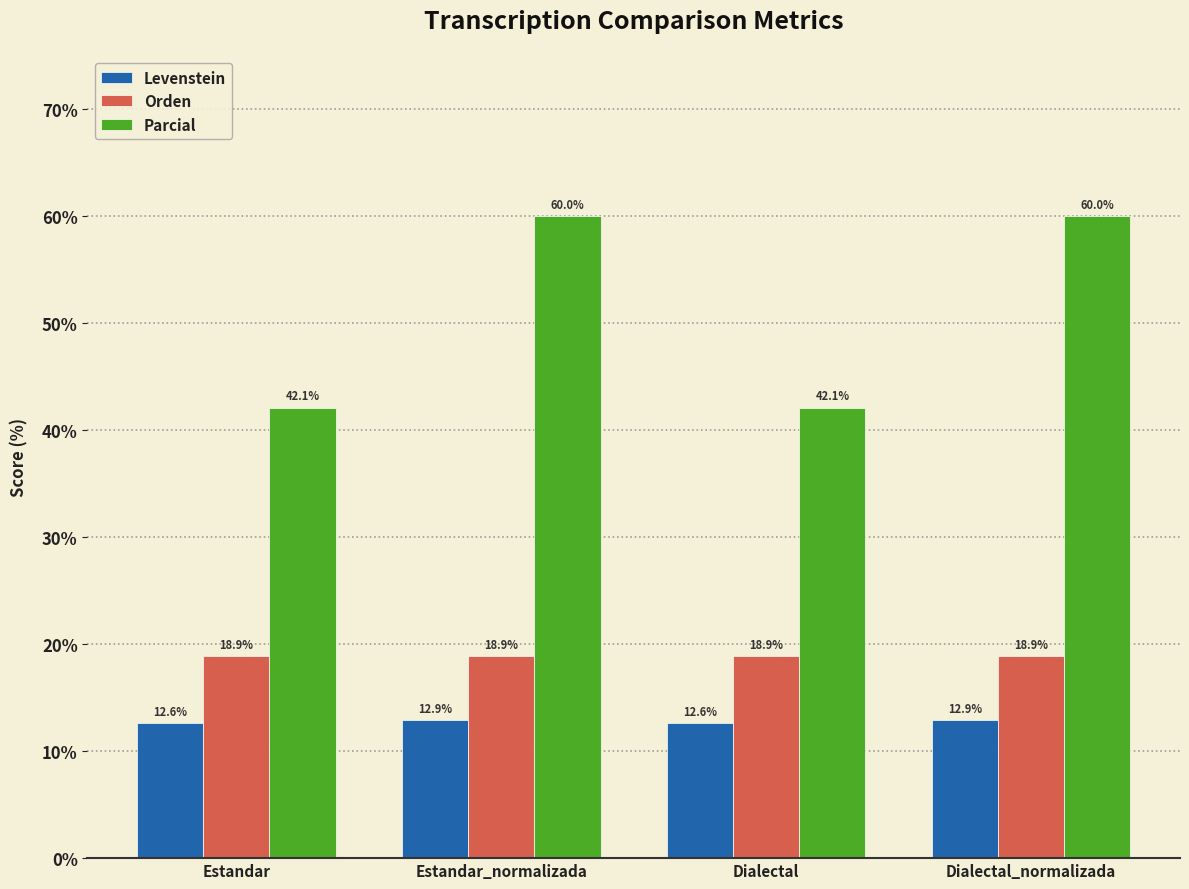

What is the value of the Levenstein bar at the 2nd from the left?

12.9